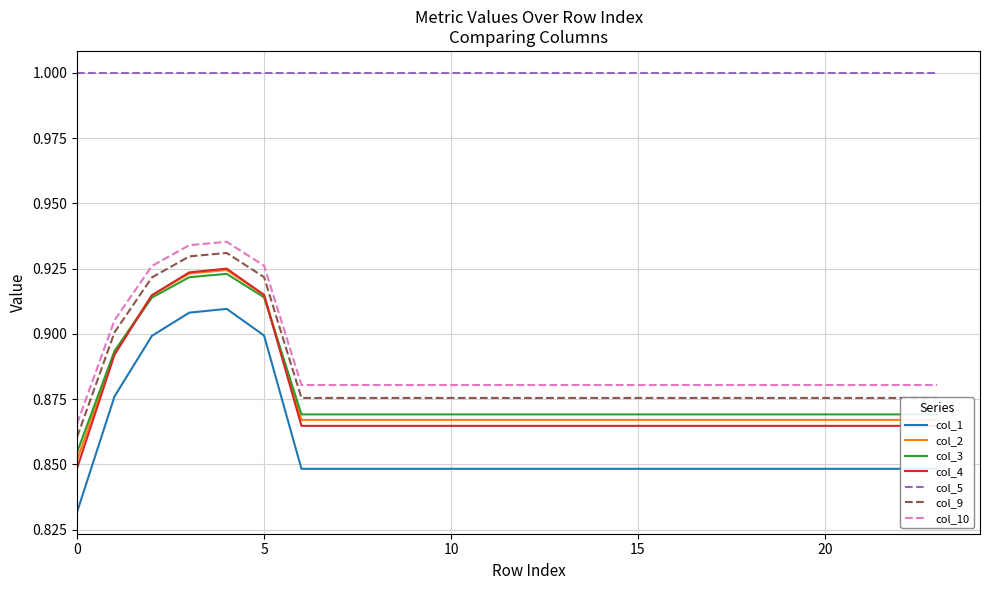

Which series has the largest range (max minus min)?

col_1